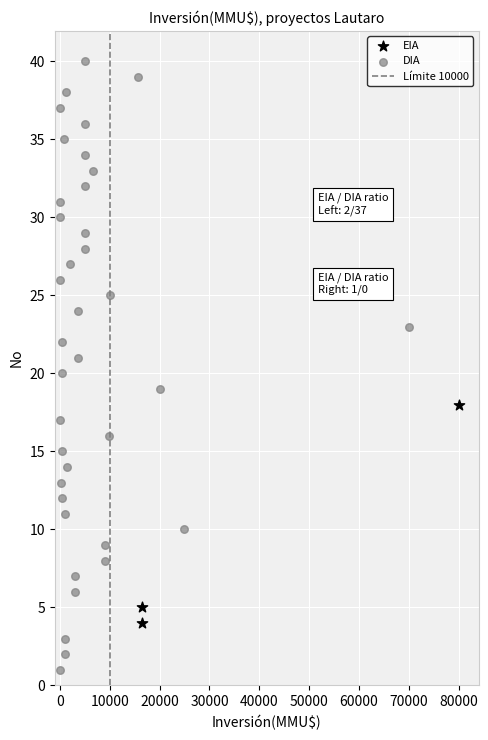

Which series contains the highest Y value?

DIA